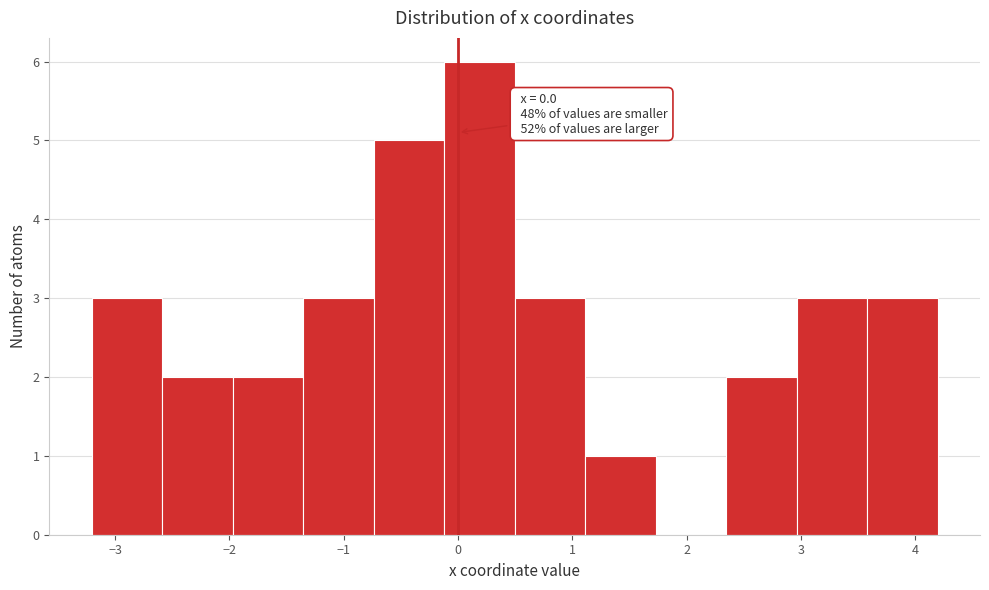

Over which range of the x-axis is the bar tallest?

-0.1 to 0.5